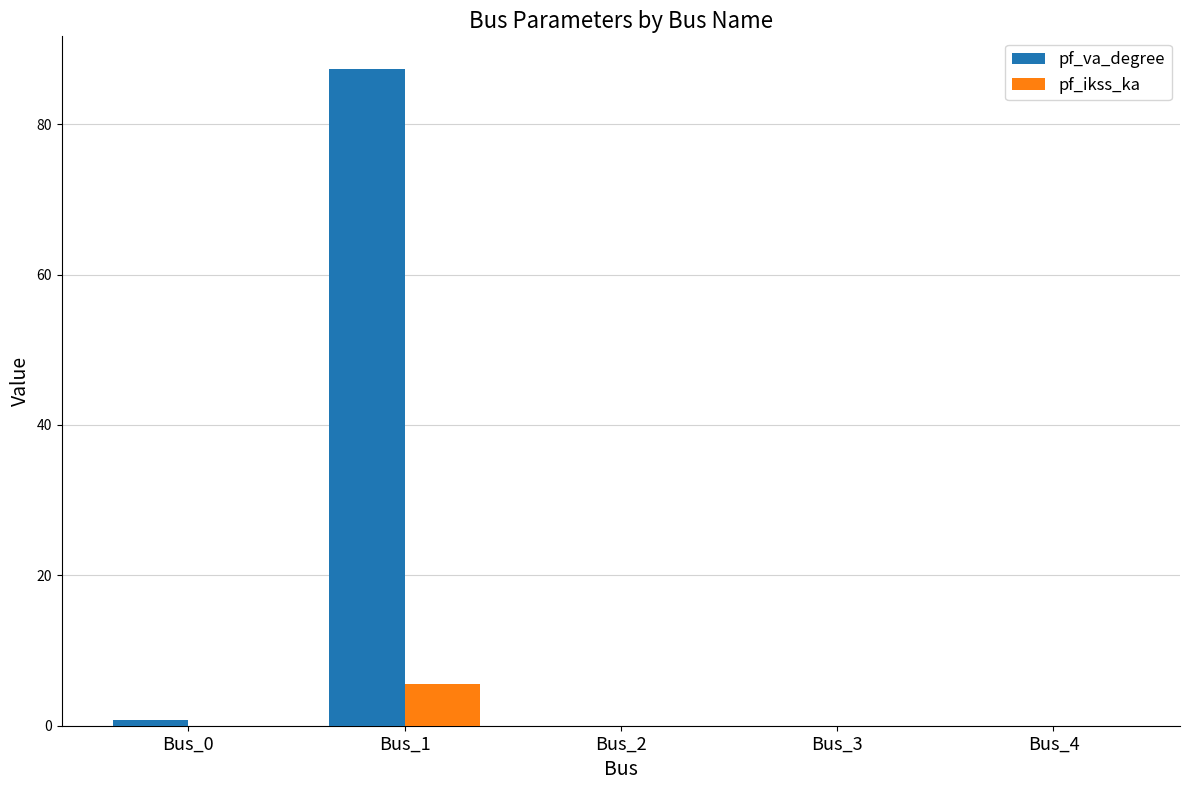

Count the pf_ikss_ka values in the range 0 to 1.

4